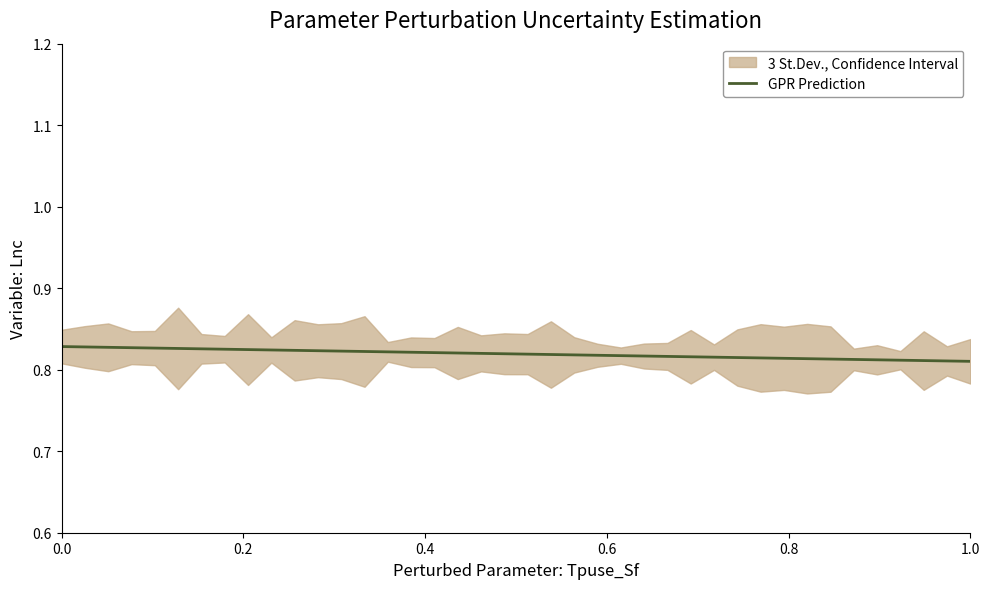

How many lines are shown in the chart?

1